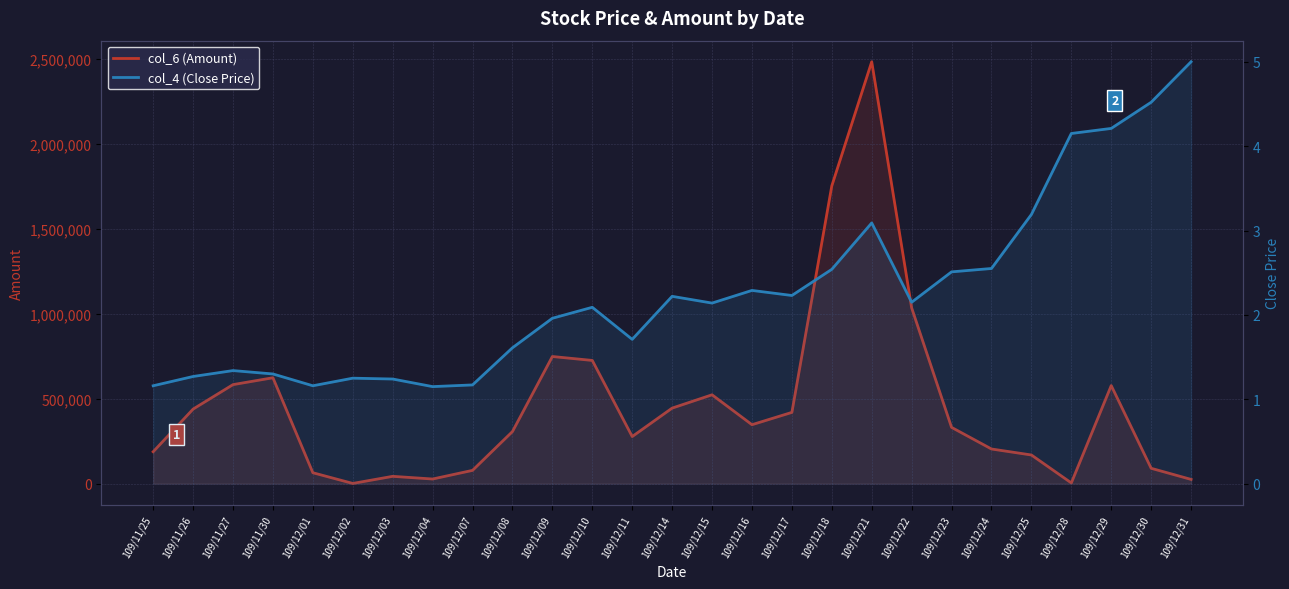

The value of col_4 (Close Price) at 109/12/07 is 1.8. True or false?

False